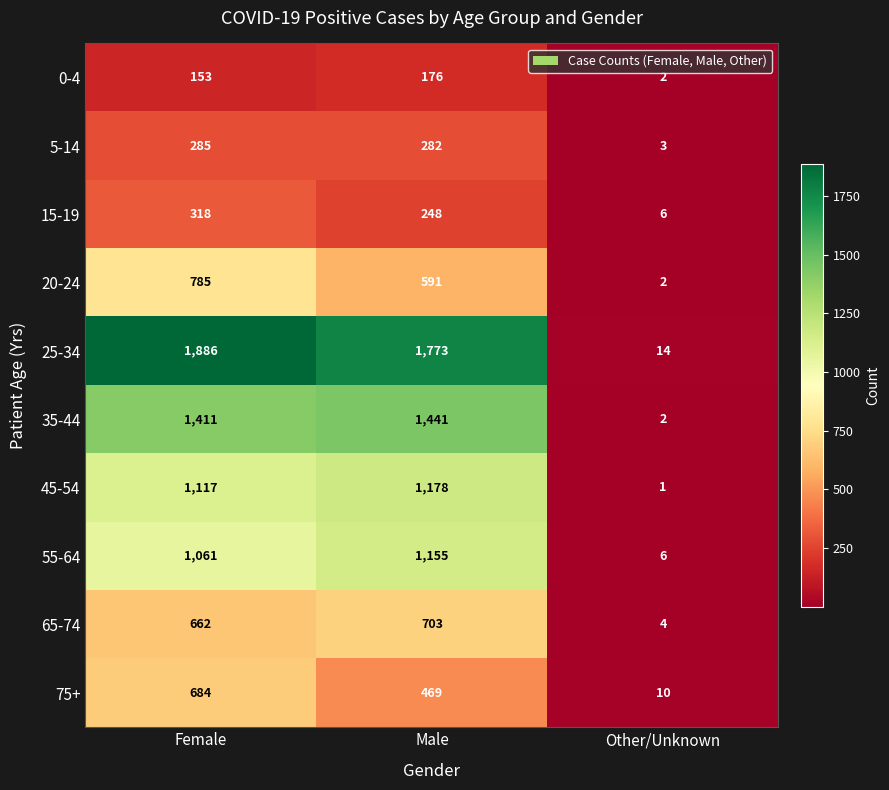

How many data points does each series have?

3